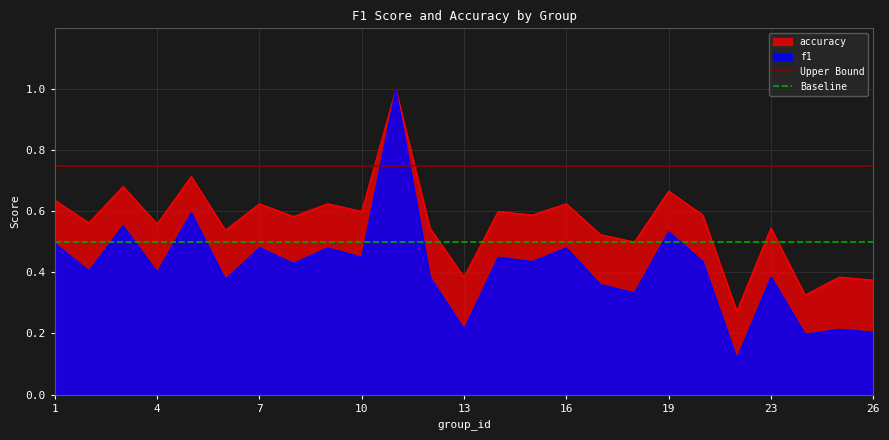

What is the sum of all Baseline values?

1.0